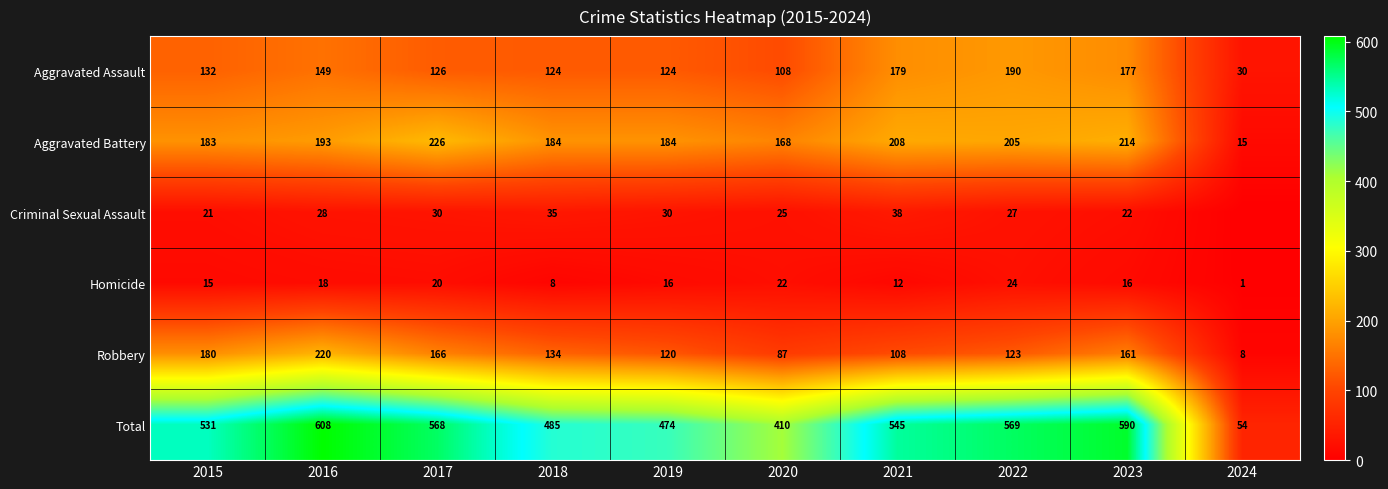

What is the difference between the Criminal Sexual Assault values at 2022 and 2018?

8